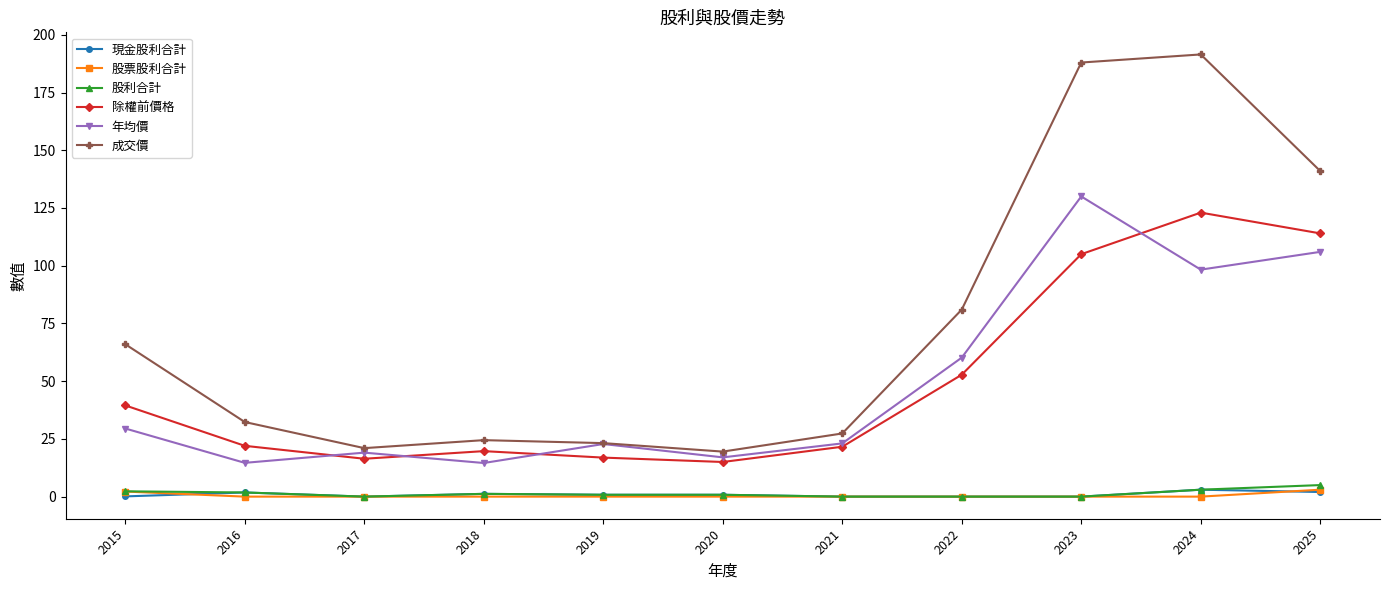

How many lines are shown in the chart?

6